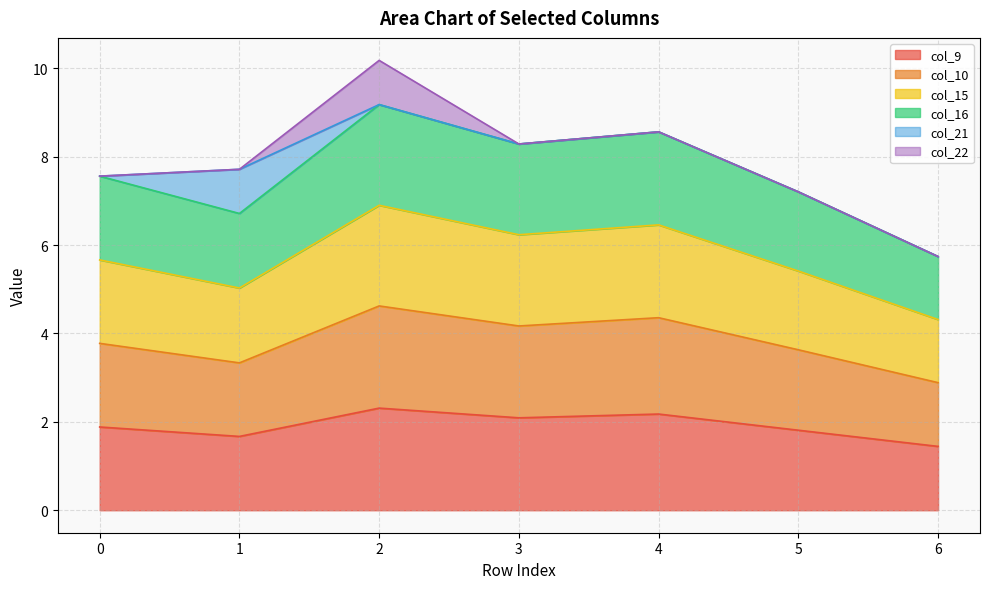

Does the chart display data point markers on the line(s)?

No